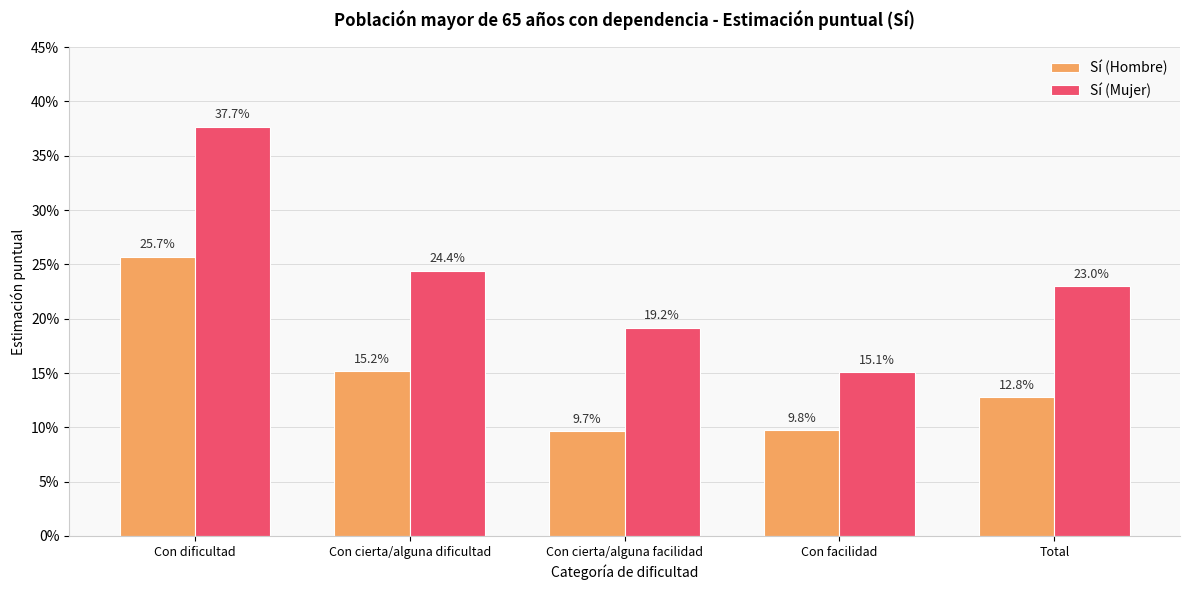

What are all the series names shown in the legend?

Sí (Hombre), Sí (Mujer)